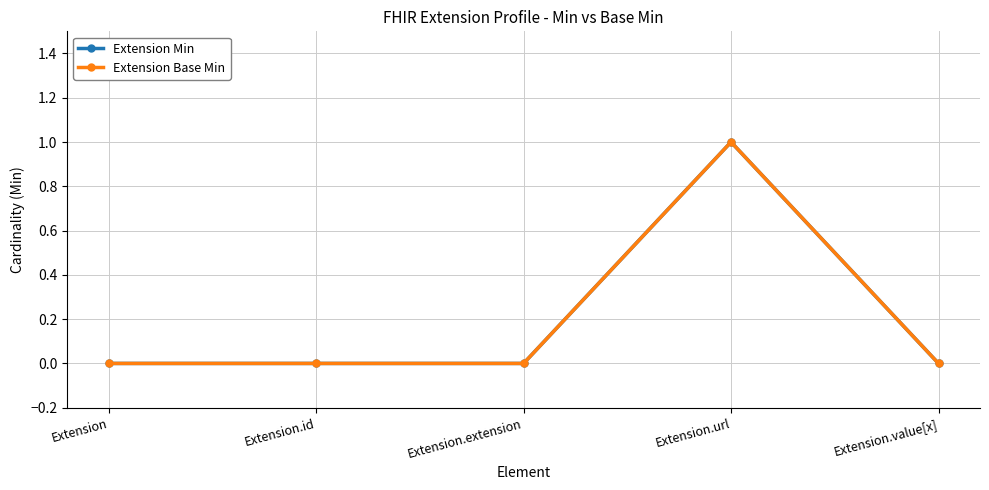

Does the chart have visible grid lines?

Yes